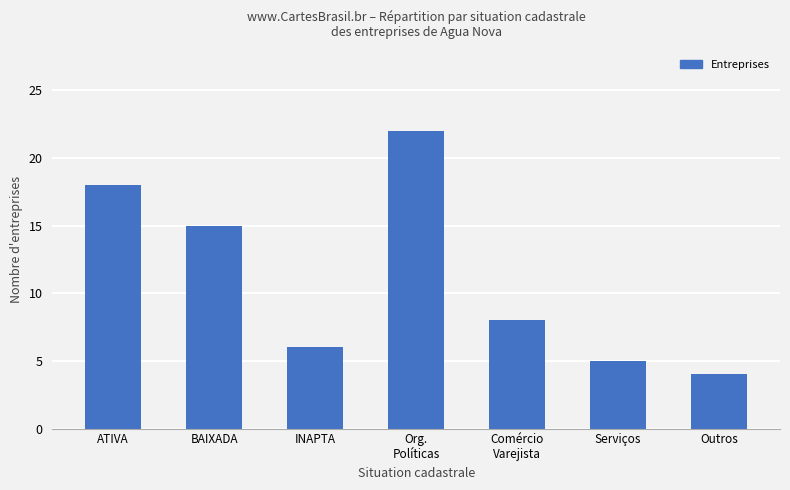

How many values are below 8?

3